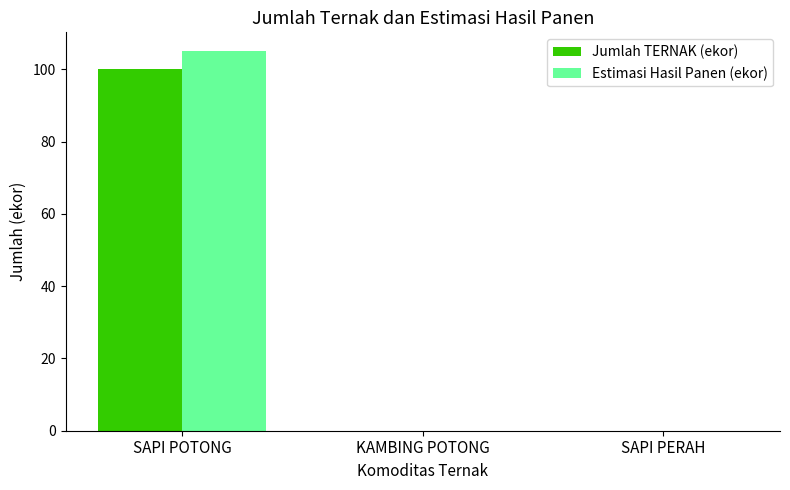

What is the sum of the Jumlah TERNAK (ekor) values at SAPI POTONG and KAMBING POTONG?

100